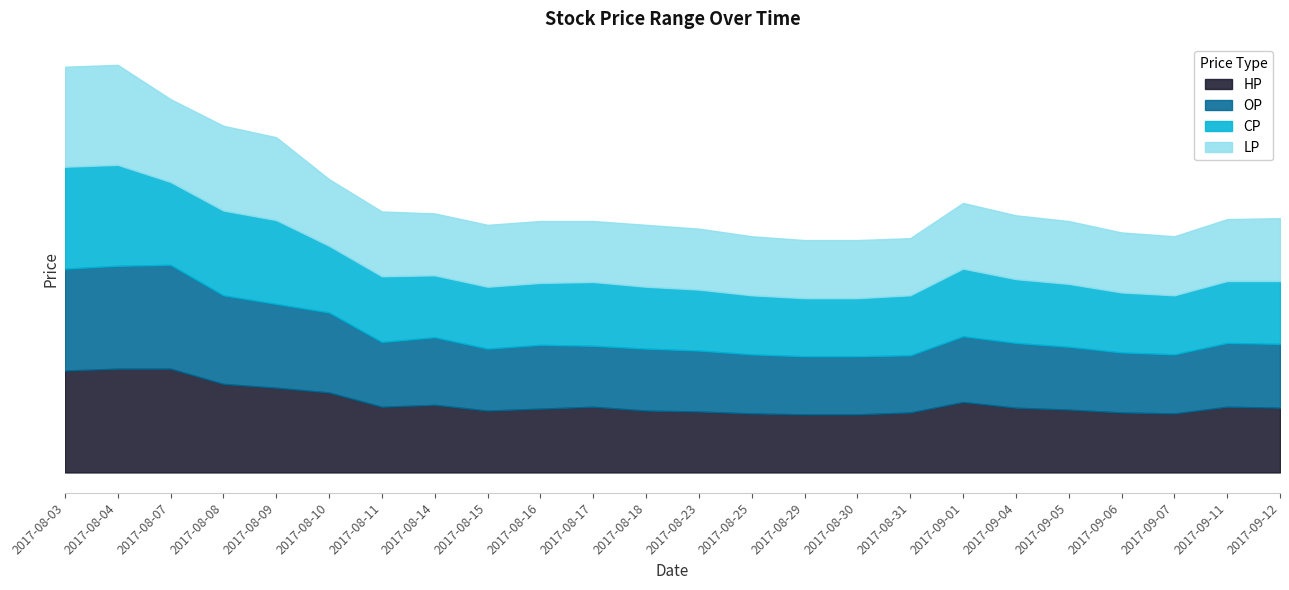

Where is OP nearest to the value 0?

2017-08-31